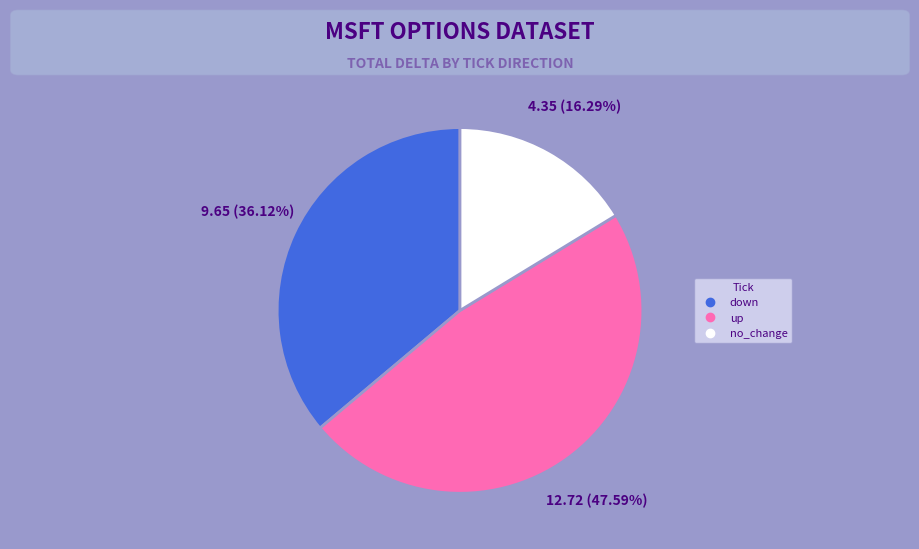

Is there any slice that represents more than half of the pie?

No